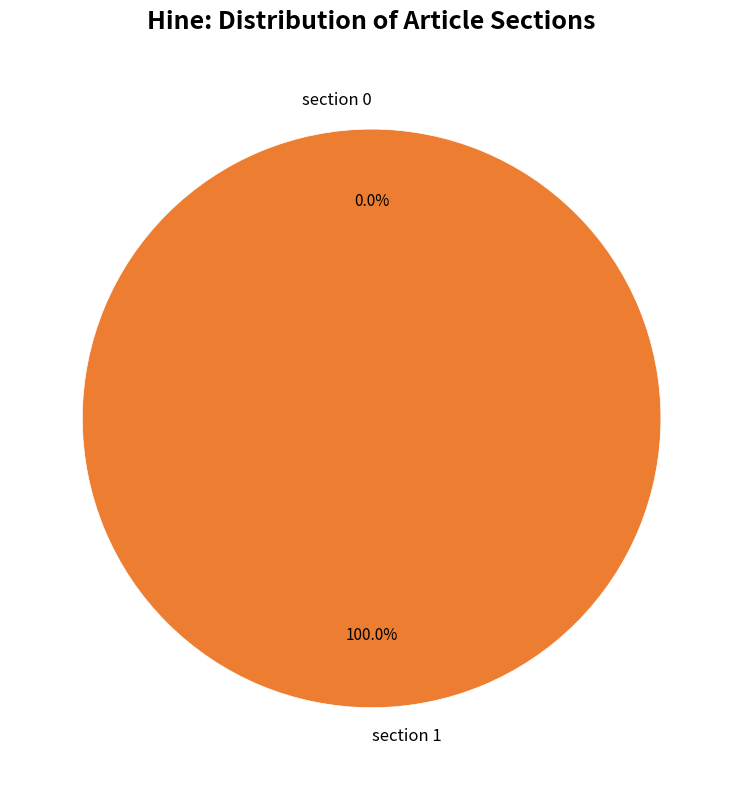

To the nearest percent, what percentage of the pie is section 1?

100%